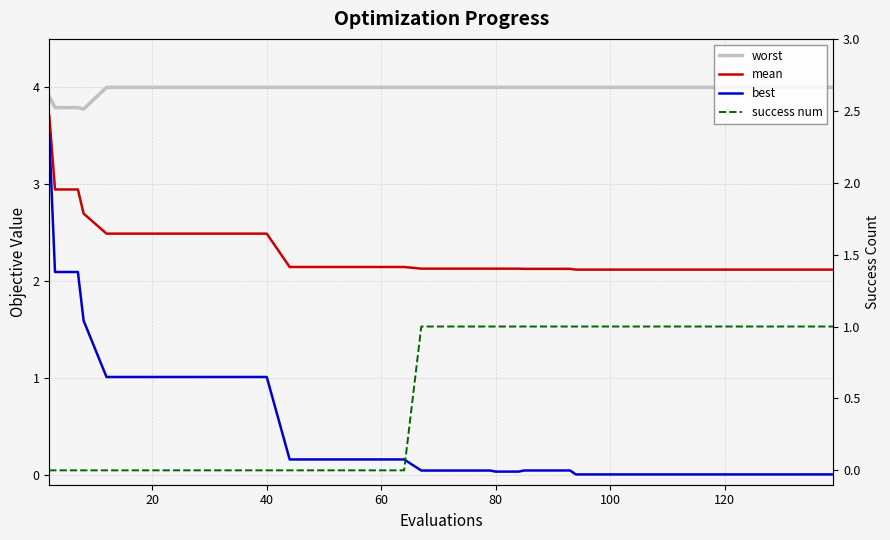

Does the chart have visible grid lines?

Yes